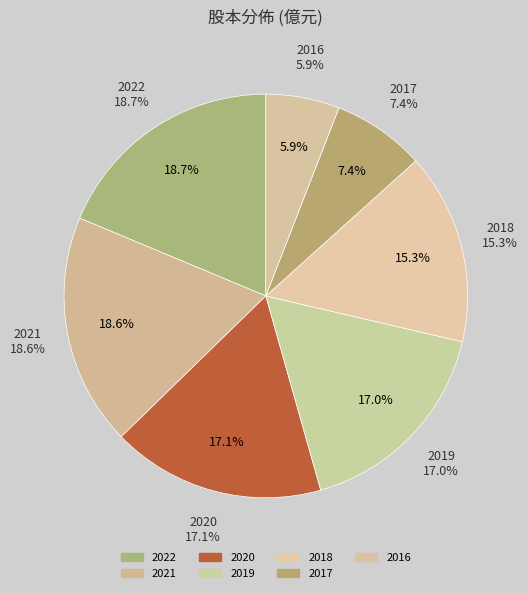

Does 2021 represent more than half of the total?

No